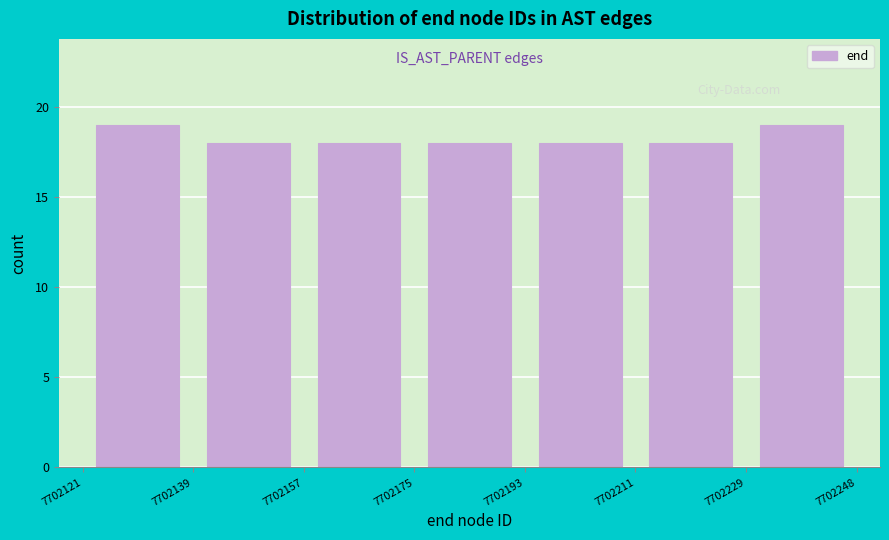

Reading left to right, transcribe this chart: for each bar, give the range it covers on the x-axis and its height. The values are not printed on the chart, so give them approximately, as read against the axis.

7702121 to 7702139: 19
7702139 to 7702157: 18
7702157 to 7702175: 18
7702175 to 7702193: 18
7702193 to 7702211: 18
7702211 to 7702229: 18
7702229 to 7702248: 19